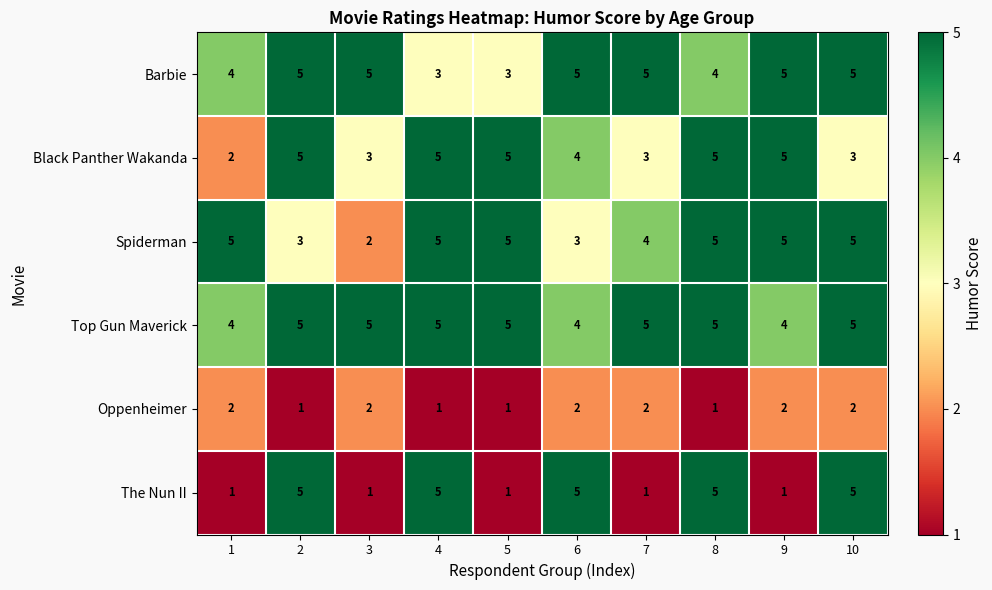

Is the value of Oppenheimer at 4 greater than the value of Top Gun Maverick at 10?

No